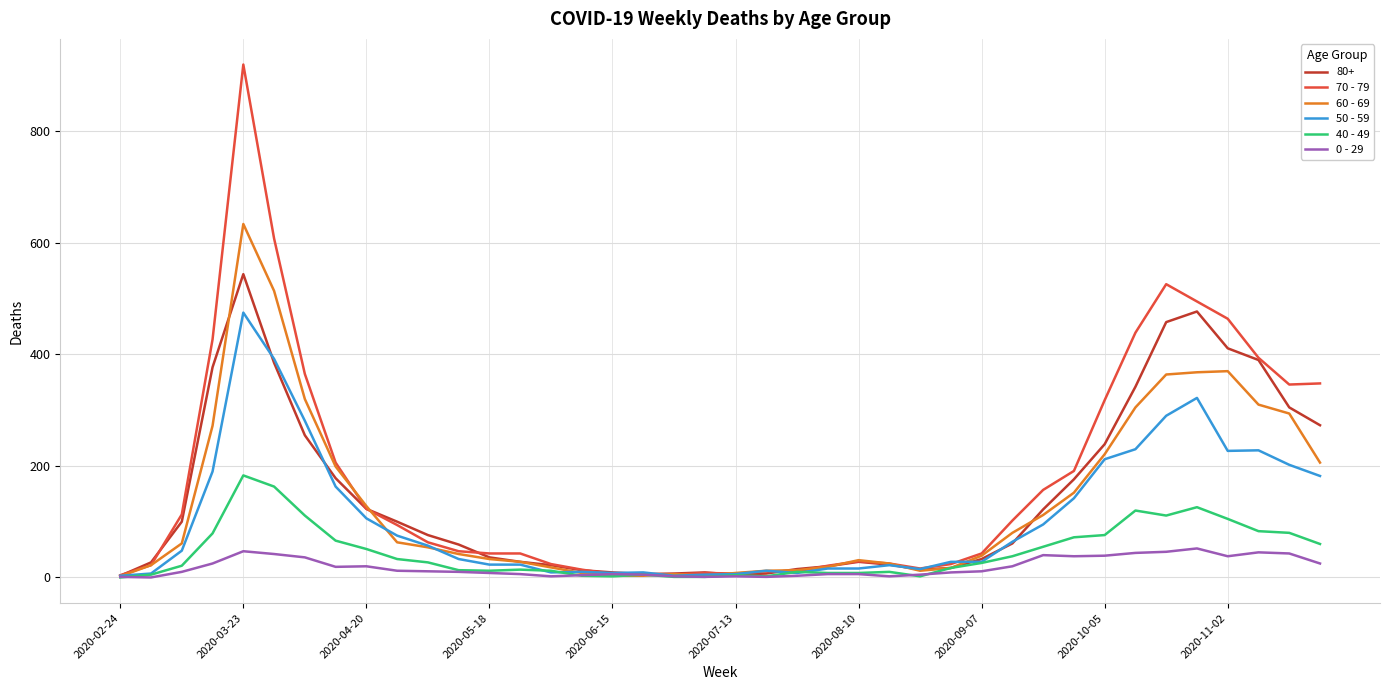

What is the difference between the maximum and minimum values in the 50 - 59 series?

472